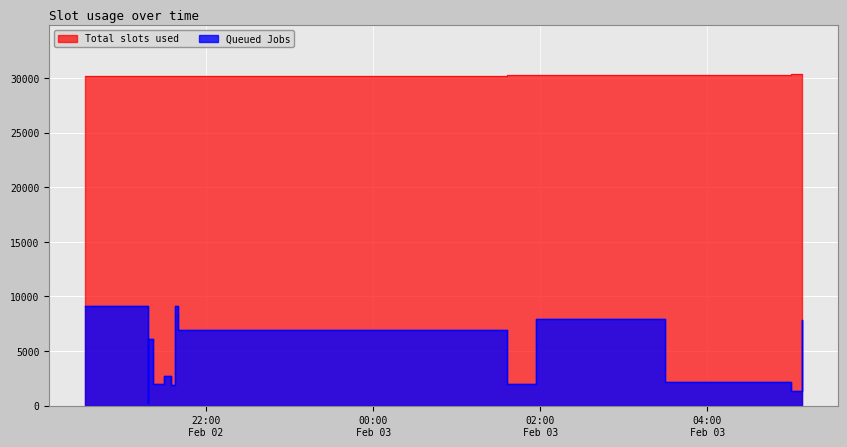

What is the spread (max minus min) of values at 2007-02-02 21:22:00?

28214